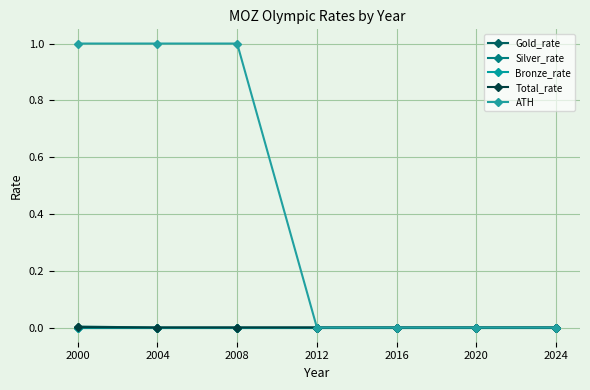

List the series in order of their peak value, highest first.

ATH, Gold_rate, Total_rate, Silver_rate, Bronze_rate